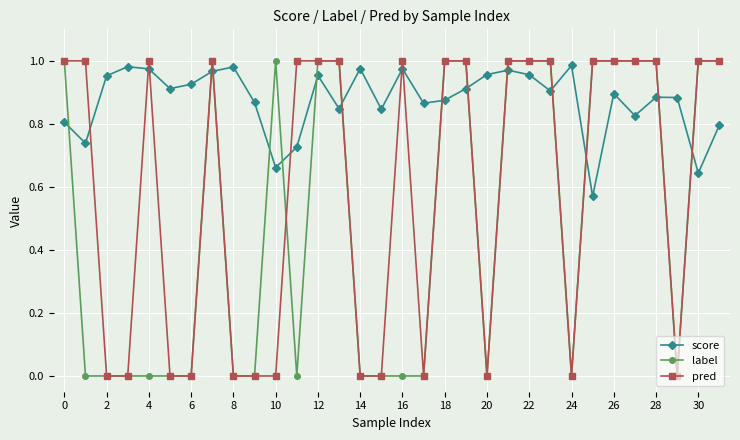

Which series has the largest total across all categories?

score